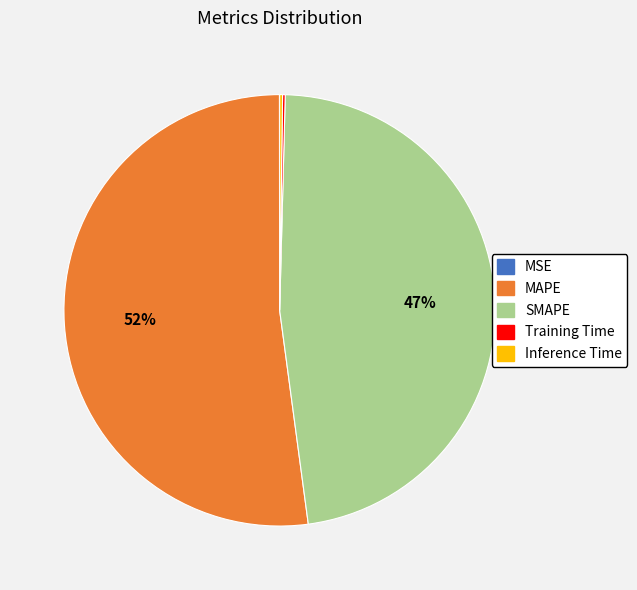

Is there any slice that represents more than half of the pie?

Yes